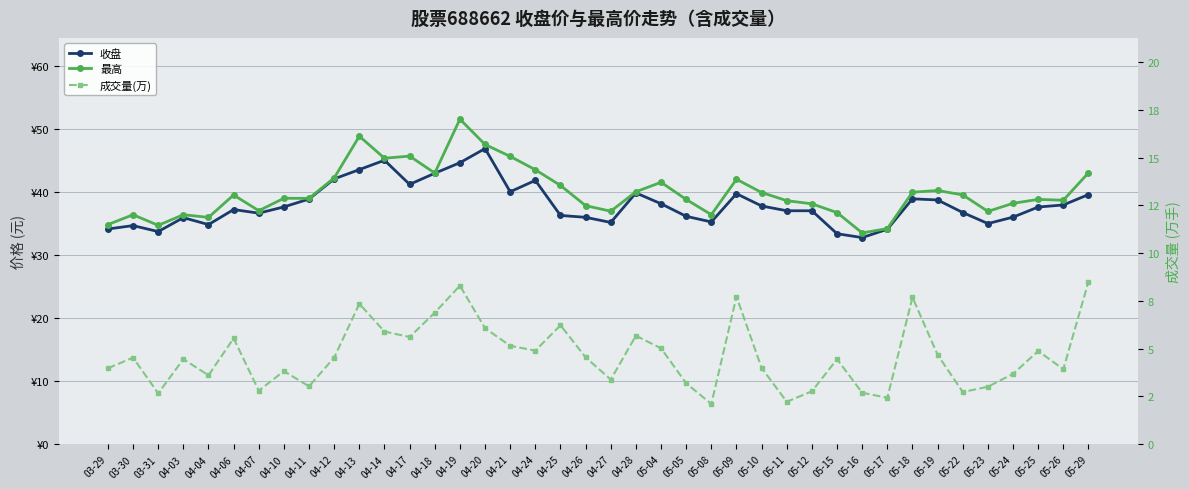

What are all the series names shown in the legend?

收盘, 最高, 成交量(万)